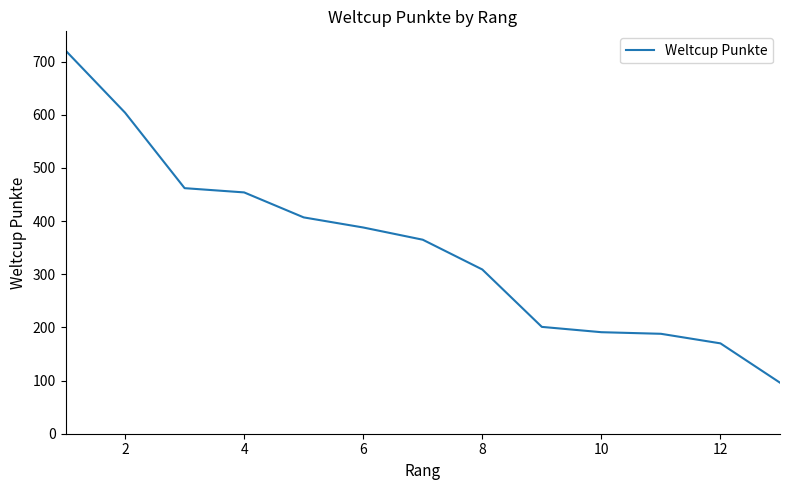

True or false: there are more than 1 points higher than both neighbors.

False